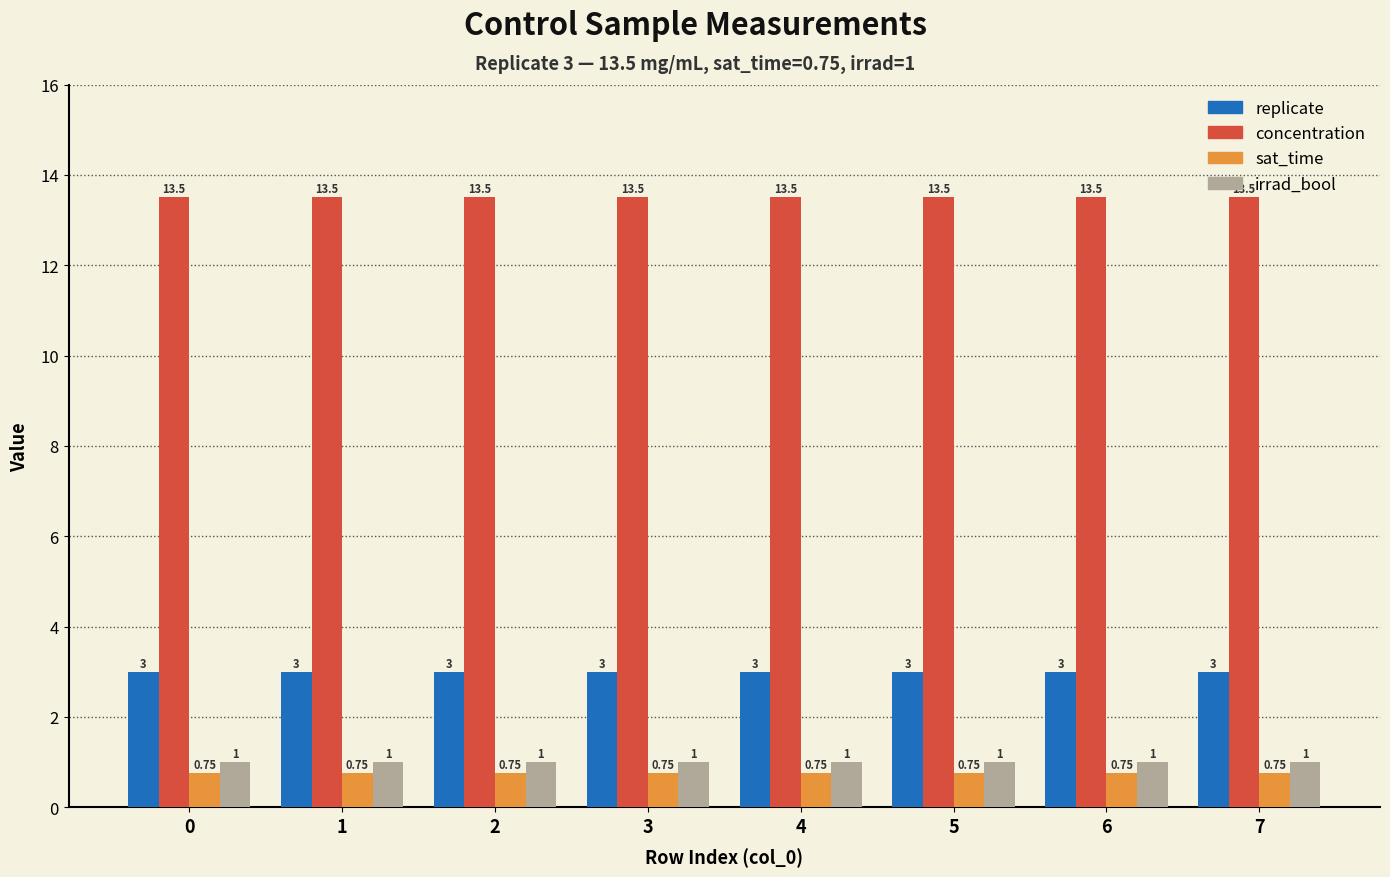

How many groups of bars are there?

8